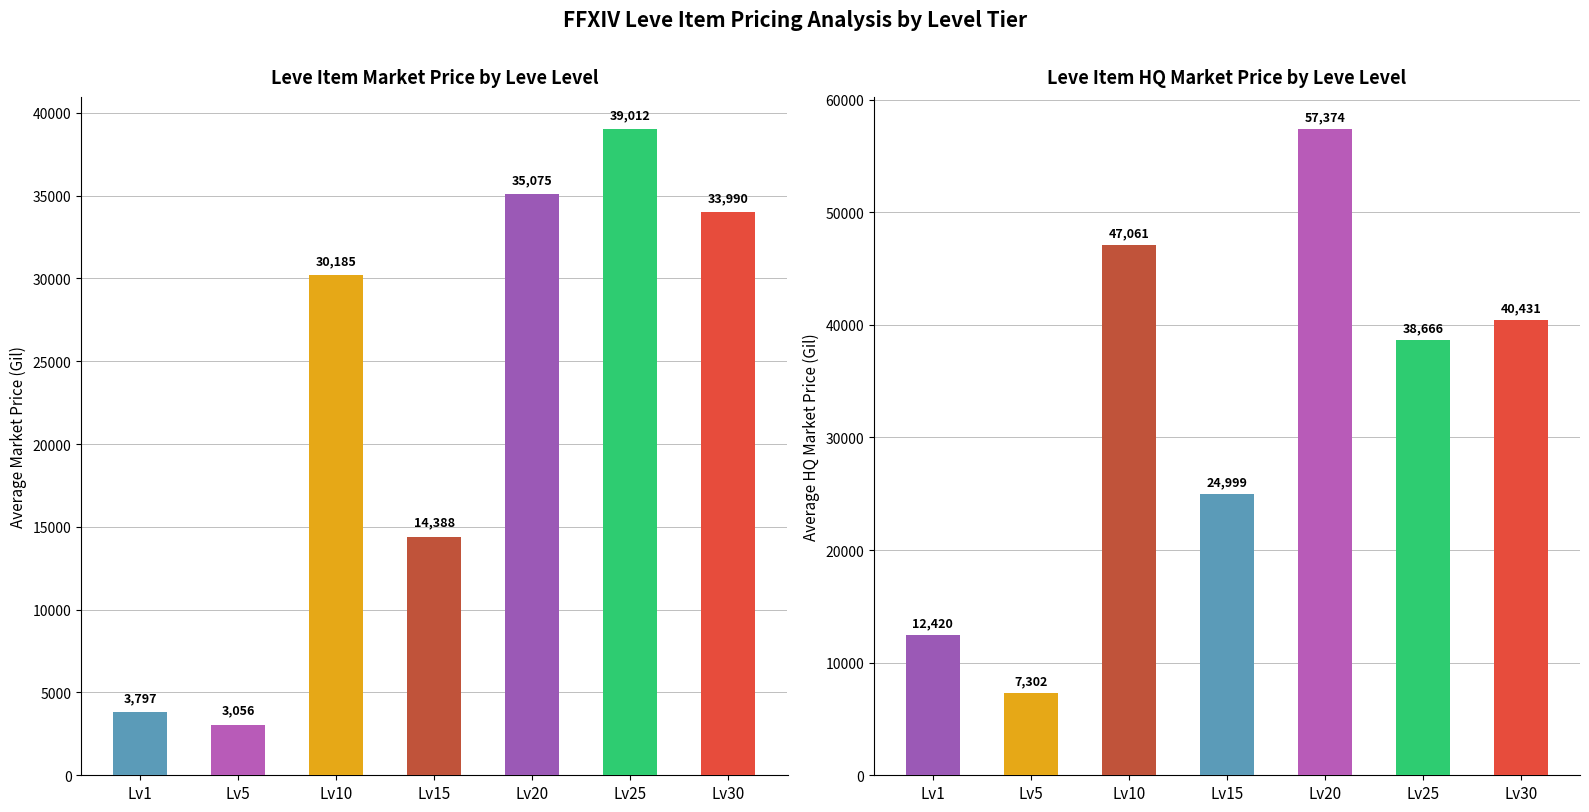

Rank the series at Lv1 from lowest to highest value.

currentAveragePrice, currentAveragePriceHQ